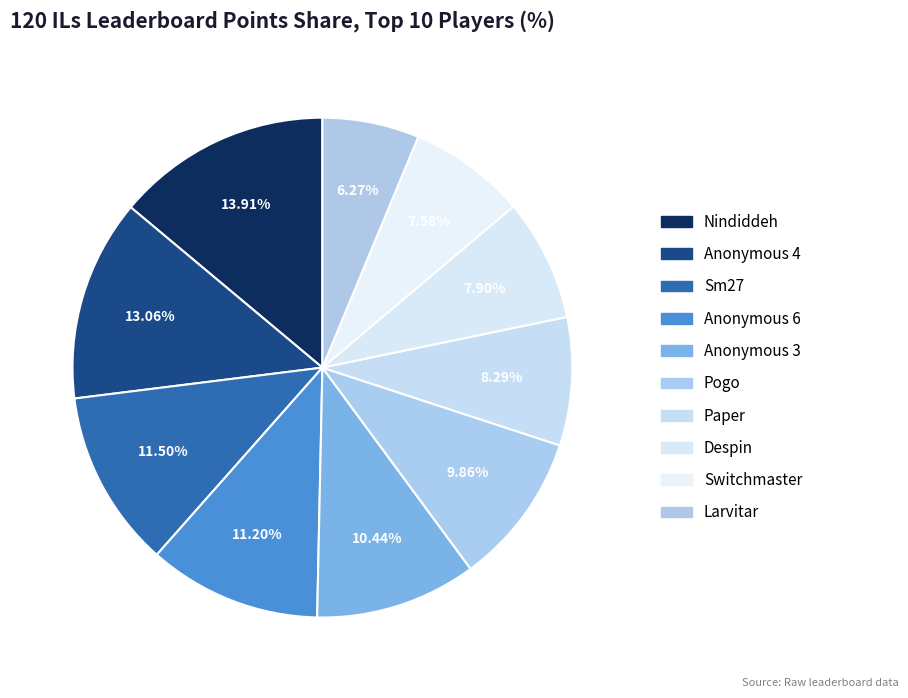

How many segments does this pie chart have?

10